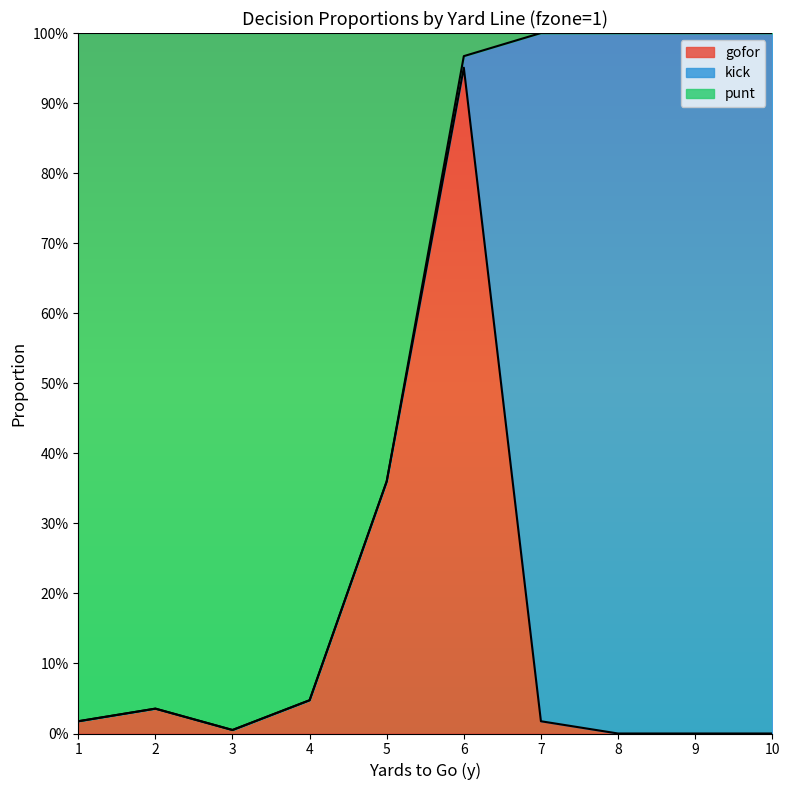

Does the chart have visible grid lines?

No